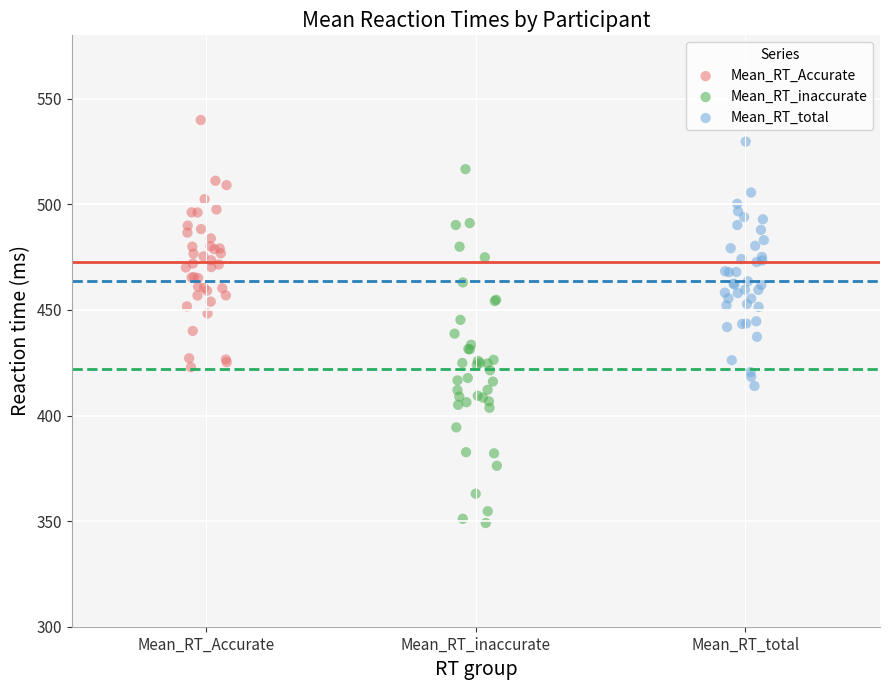

Which series reaches the minimum Y coordinate?

Mean_RT_inaccurate